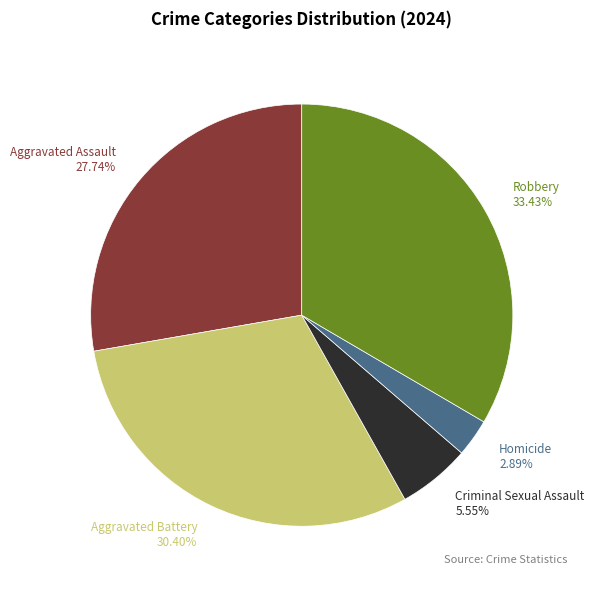

Combined, what portion of the pie is Robbery and Aggravated Assault?

61.2%